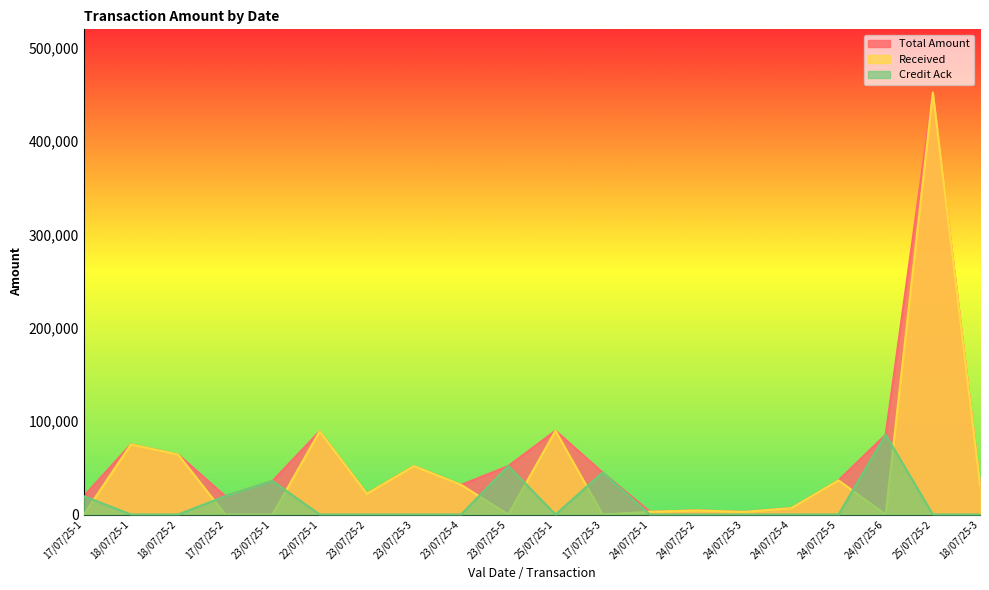

How many positive values does the Credit Ack series have?

6